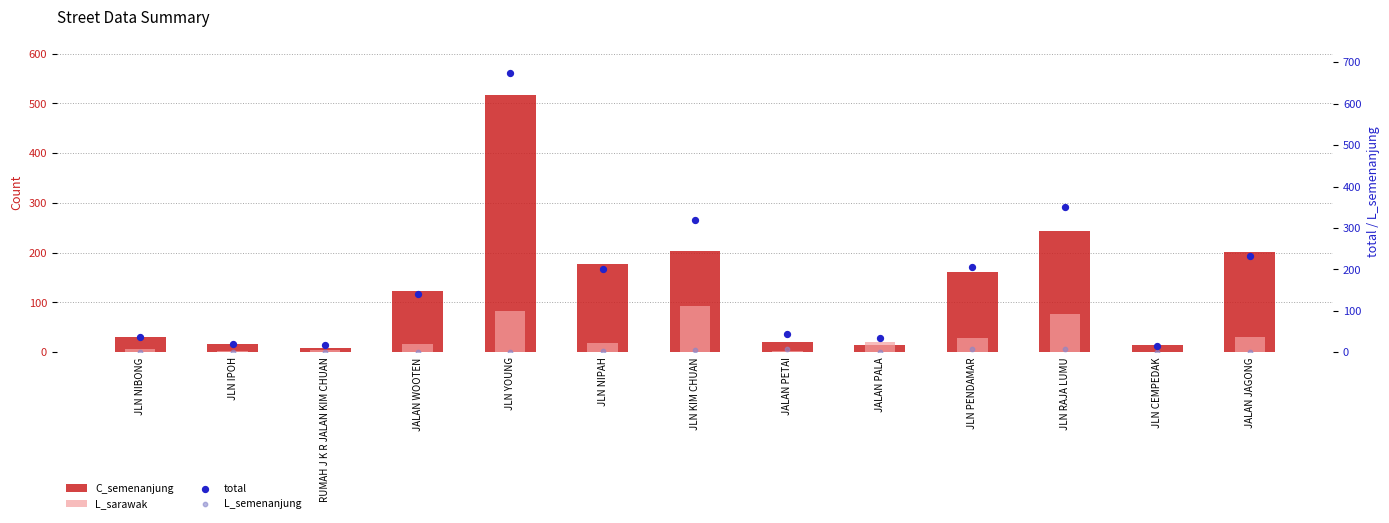

Which series reaches the minimum Y coordinate?

L_sarawak